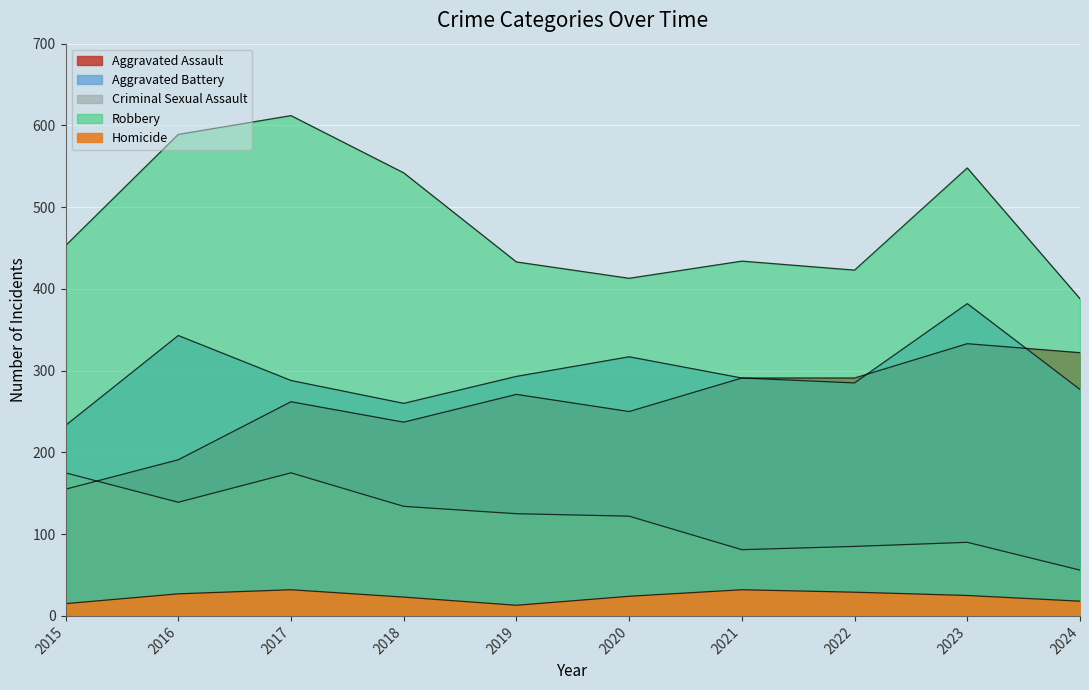

Which category has the highest value across all series?

2017